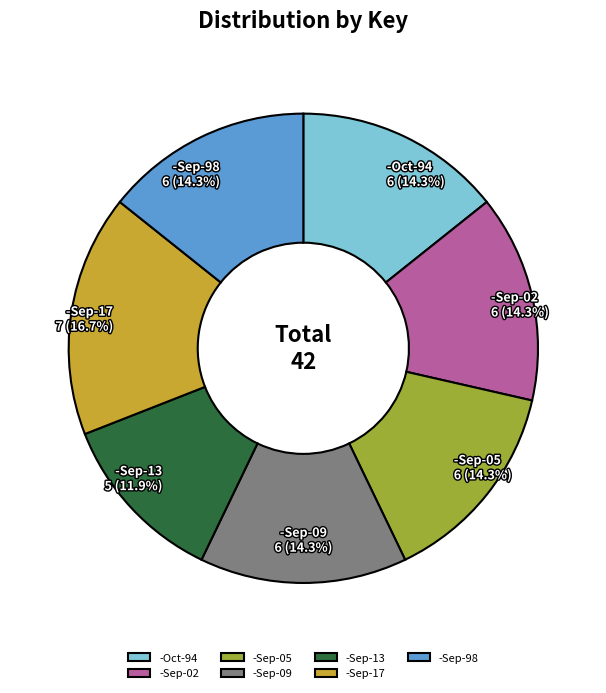

Is -Sep-13 the majority of the pie?

No